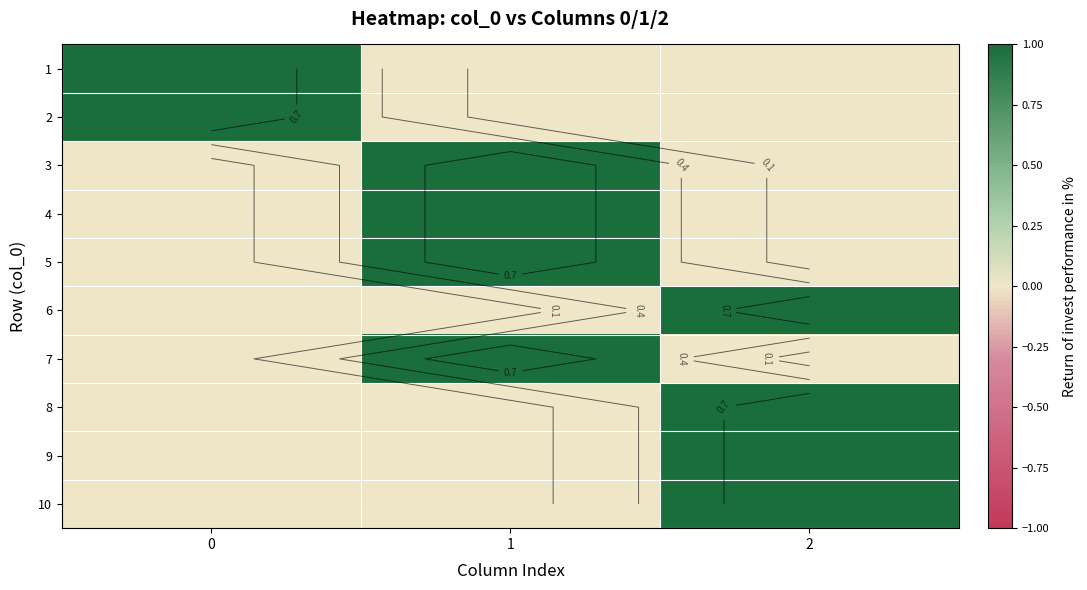

What is the total value across all series at 1?

4